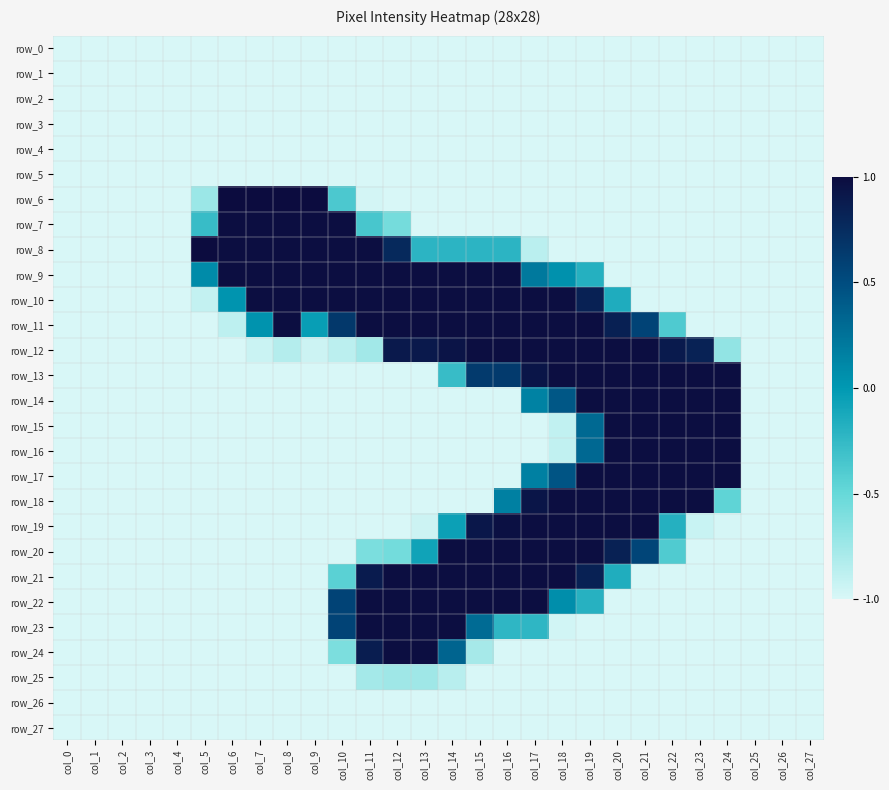

Reading left to right, transcribe all the data shown in this chart.

row_0: col_0=-1.0	col_1=-1.0	col_2=-1.0	col_3=-1.0	col_4=-1.0	col_5=-1.0	col_6=-1.0	col_7=-1.0	col_8=-1.0	col_9=-1.0	col_10=-1.0	col_11=-1.0	col_12=-1.0	col_13=-1.0	col_14=-1.0	col_15=-1.0	col_16=-1.0	col_17=-1.0	col_18=-1.0	col_19=-1.0	col_20=-1.0	col_21=-1.0	col_22=-1.0	col_23=-1.0	col_24=-1.0	col_25=-1.0	col_26=-1.0	col_27=-1.0
row_1: col_0=-1.0	col_1=-1.0	col_2=-1.0	col_3=-1.0	col_4=-1.0	col_5=-1.0	col_6=-1.0	col_7=-1.0	col_8=-1.0	col_9=-1.0	col_10=-1.0	col_11=-1.0	col_12=-1.0	col_13=-1.0	col_14=-1.0	col_15=-1.0	col_16=-1.0	col_17=-1.0	col_18=-1.0	col_19=-1.0	col_20=-1.0	col_21=-1.0	col_22=-1.0	col_23=-1.0	col_24=-1.0	col_25=-1.0	col_26=-1.0	col_27=-1.0
row_2: col_0=-1.0	col_1=-1.0	col_2=-1.0	col_3=-1.0	col_4=-1.0	col_5=-1.0	col_6=-1.0	col_7=-1.0	col_8=-1.0	col_9=-1.0	col_10=-1.0	col_11=-1.0	col_12=-1.0	col_13=-1.0	col_14=-1.0	col_15=-1.0	col_16=-1.0	col_17=-1.0	col_18=-1.0	col_19=-1.0	col_20=-1.0	col_21=-1.0	col_22=-1.0	col_23=-1.0	col_24=-1.0	col_25=-1.0	col_26=-1.0	col_27=-1.0
row_3: col_0=-1.0	col_1=-1.0	col_2=-1.0	col_3=-1.0	col_4=-1.0	col_5=-1.0	col_6=-1.0	col_7=-1.0	col_8=-1.0	col_9=-1.0	col_10=-1.0	col_11=-1.0	col_12=-1.0	col_13=-1.0	col_14=-1.0	col_15=-1.0	col_16=-1.0	col_17=-1.0	col_18=-1.0	col_19=-1.0	col_20=-1.0	col_21=-1.0	col_22=-1.0	col_23=-1.0	col_24=-1.0	col_25=-1.0	col_26=-1.0	col_27=-1.0
row_4: col_0=-1.0	col_1=-1.0	col_2=-1.0	col_3=-1.0	col_4=-1.0	col_5=-1.0	col_6=-1.0	col_7=-1.0	col_8=-1.0	col_9=-1.0	col_10=-1.0	col_11=-1.0	col_12=-1.0	col_13=-1.0	col_14=-1.0	col_15=-1.0	col_16=-1.0	col_17=-1.0	col_18=-1.0	col_19=-1.0	col_20=-1.0	col_21=-1.0	col_22=-1.0	col_23=-1.0	col_24=-1.0	col_25=-1.0	col_26=-1.0	col_27=-1.0
row_5: col_0=-1.0	col_1=-1.0	col_2=-1.0	col_3=-1.0	col_4=-1.0	col_5=-1.0	col_6=-1.0	col_7=-1.0	col_8=-1.0	col_9=-1.0	col_10=-1.0	col_11=-1.0	col_12=-1.0	col_13=-1.0	col_14=-1.0	col_15=-1.0	col_16=-1.0	col_17=-1.0	col_18=-1.0	col_19=-1.0	col_20=-1.0	col_21=-1.0	col_22=-1.0	col_23=-1.0	col_24=-1.0	col_25=-1.0	col_26=-1.0	col_27=-1.0
row_6: col_0=-1.0	col_1=-1.0	col_2=-1.0	col_3=-1.0	col_4=-1.0	col_5=-0.7	col_6=1.0	col_7=1.0	col_8=1.0	col_9=1.0	col_10=-0.4	col_11=-1.0	col_12=-1.0	col_13=-1.0	col_14=-1.0	col_15=-1.0	col_16=-1.0	col_17=-1.0	col_18=-1.0	col_19=-1.0	col_20=-1.0	col_21=-1.0	col_22=-1.0	col_23=-1.0	col_24=-1.0	col_25=-1.0	col_26=-1.0	col_27=-1.0
row_7: col_0=-1.0	col_1=-1.0	col_2=-1.0	col_3=-1.0	col_4=-1.0	col_5=-0.3	col_6=1.0	col_7=1.0	col_8=1.0	col_9=1.0	col_10=1.0	col_11=-0.4	col_12=-0.6	col_13=-1.0	col_14=-1.0	col_15=-1.0	col_16=-1.0	col_17=-1.0	col_18=-1.0	col_19=-1.0	col_20=-1.0	col_21=-1.0	col_22=-1.0	col_23=-1.0	col_24=-1.0	col_25=-1.0	col_26=-1.0	col_27=-1.0
row_8: col_0=-1.0	col_1=-1.0	col_2=-1.0	col_3=-1.0	col_4=-1.0	col_5=1.0	col_6=1.0	col_7=1.0	col_8=1.0	col_9=1.0	col_10=1.0	col_11=1.0	col_12=0.8	col_13=-0.2	col_14=-0.2	col_15=-0.2	col_16=-0.2	col_17=-0.9	col_18=-1.0	col_19=-1.0	col_20=-1.0	col_21=-1.0	col_22=-1.0	col_23=-1.0	col_24=-1.0	col_25=-1.0	col_26=-1.0	col_27=-1.0
row_9: col_0=-1.0	col_1=-1.0	col_2=-1.0	col_3=-1.0	col_4=-1.0	col_5=0.1	col_6=1.0	col_7=1.0	col_8=1.0	col_9=1.0	col_10=1.0	col_11=1.0	col_12=1.0	col_13=1.0	col_14=1.0	col_15=1.0	col_16=1.0	col_17=0.2	col_18=0.0	col_19=-0.2	col_20=-1.0	col_21=-1.0	col_22=-1.0	col_23=-1.0	col_24=-1.0	col_25=-1.0	col_26=-1.0	col_27=-1.0
row_10: col_0=-1.0	col_1=-1.0	col_2=-1.0	col_3=-1.0	col_4=-1.0	col_5=-0.9	col_6=0.0	col_7=1.0	col_8=1.0	col_9=1.0	col_10=1.0	col_11=1.0	col_12=1.0	col_13=1.0	col_14=1.0	col_15=1.0	col_16=1.0	col_17=1.0	col_18=1.0	col_19=0.8	col_20=-0.1	col_21=-1.0	col_22=-1.0	col_23=-1.0	col_24=-1.0	col_25=-1.0	col_26=-1.0	col_27=-1.0
row_11: col_0=-1.0	col_1=-1.0	col_2=-1.0	col_3=-1.0	col_4=-1.0	col_5=-1.0	col_6=-0.9	col_7=0.0	col_8=1.0	col_9=-0.0	col_10=0.7	col_11=1.0	col_12=1.0	col_13=1.0	col_14=1.0	col_15=1.0	col_16=1.0	col_17=1.0	col_18=1.0	col_19=1.0	col_20=0.8	col_21=0.6	col_22=-0.4	col_23=-1.0	col_24=-1.0	col_25=-1.0	col_26=-1.0	col_27=-1.0
row_12: col_0=-1.0	col_1=-1.0	col_2=-1.0	col_3=-1.0	col_4=-1.0	col_5=-1.0	col_6=-1.0	col_7=-0.9	col_8=-0.8	col_9=-0.9	col_10=-0.9	col_11=-0.8	col_12=0.9	col_13=0.9	col_14=0.9	col_15=1.0	col_16=1.0	col_17=1.0	col_18=1.0	col_19=1.0	col_20=1.0	col_21=1.0	col_22=0.9	col_23=0.8	col_24=-0.7	col_25=-1.0	col_26=-1.0	col_27=-1.0
row_13: col_0=-1.0	col_1=-1.0	col_2=-1.0	col_3=-1.0	col_4=-1.0	col_5=-1.0	col_6=-1.0	col_7=-1.0	col_8=-1.0	col_9=-1.0	col_10=-1.0	col_11=-1.0	col_12=-1.0	col_13=-1.0	col_14=-0.3	col_15=0.6	col_16=0.6	col_17=0.9	col_18=1.0	col_19=1.0	col_20=1.0	col_21=1.0	col_22=1.0	col_23=1.0	col_24=1.0	col_25=-1.0	col_26=-1.0	col_27=-1.0
row_14: col_0=-1.0	col_1=-1.0	col_2=-1.0	col_3=-1.0	col_4=-1.0	col_5=-1.0	col_6=-1.0	col_7=-1.0	col_8=-1.0	col_9=-1.0	col_10=-1.0	col_11=-1.0	col_12=-1.0	col_13=-1.0	col_14=-1.0	col_15=-1.0	col_16=-1.0	col_17=0.1	col_18=0.4	col_19=1.0	col_20=1.0	col_21=1.0	col_22=1.0	col_23=1.0	col_24=1.0	col_25=-1.0	col_26=-1.0	col_27=-1.0
row_15: col_0=-1.0	col_1=-1.0	col_2=-1.0	col_3=-1.0	col_4=-1.0	col_5=-1.0	col_6=-1.0	col_7=-1.0	col_8=-1.0	col_9=-1.0	col_10=-1.0	col_11=-1.0	col_12=-1.0	col_13=-1.0	col_14=-1.0	col_15=-1.0	col_16=-1.0	col_17=-1.0	col_18=-0.9	col_19=0.3	col_20=1.0	col_21=1.0	col_22=1.0	col_23=1.0	col_24=1.0	col_25=-1.0	col_26=-1.0	col_27=-1.0
row_16: col_0=-1.0	col_1=-1.0	col_2=-1.0	col_3=-1.0	col_4=-1.0	col_5=-1.0	col_6=-1.0	col_7=-1.0	col_8=-1.0	col_9=-1.0	col_10=-1.0	col_11=-1.0	col_12=-1.0	col_13=-1.0	col_14=-1.0	col_15=-1.0	col_16=-1.0	col_17=-1.0	col_18=-0.9	col_19=0.3	col_20=1.0	col_21=1.0	col_22=1.0	col_23=1.0	col_24=1.0	col_25=-1.0	col_26=-1.0	col_27=-1.0
row_17: col_0=-1.0	col_1=-1.0	col_2=-1.0	col_3=-1.0	col_4=-1.0	col_5=-1.0	col_6=-1.0	col_7=-1.0	col_8=-1.0	col_9=-1.0	col_10=-1.0	col_11=-1.0	col_12=-1.0	col_13=-1.0	col_14=-1.0	col_15=-1.0	col_16=-1.0	col_17=0.2	col_18=0.4	col_19=1.0	col_20=1.0	col_21=1.0	col_22=1.0	col_23=1.0	col_24=1.0	col_25=-1.0	col_26=-1.0	col_27=-1.0
row_18: col_0=-1.0	col_1=-1.0	col_2=-1.0	col_3=-1.0	col_4=-1.0	col_5=-1.0	col_6=-1.0	col_7=-1.0	col_8=-1.0	col_9=-1.0	col_10=-1.0	col_11=-1.0	col_12=-1.0	col_13=-1.0	col_14=-1.0	col_15=-1.0	col_16=0.2	col_17=0.9	col_18=1.0	col_19=1.0	col_20=1.0	col_21=1.0	col_22=1.0	col_23=1.0	col_24=-0.5	col_25=-1.0	col_26=-1.0	col_27=-1.0
row_19: col_0=-1.0	col_1=-1.0	col_2=-1.0	col_3=-1.0	col_4=-1.0	col_5=-1.0	col_6=-1.0	col_7=-1.0	col_8=-1.0	col_9=-1.0	col_10=-1.0	col_11=-1.0	col_12=-1.0	col_13=-0.9	col_14=-0.1	col_15=0.9	col_16=1.0	col_17=1.0	col_18=1.0	col_19=1.0	col_20=1.0	col_21=1.0	col_22=-0.2	col_23=-0.9	col_24=-1.0	col_25=-1.0	col_26=-1.0	col_27=-1.0
row_20: col_0=-1.0	col_1=-1.0	col_2=-1.0	col_3=-1.0	col_4=-1.0	col_5=-1.0	col_6=-1.0	col_7=-1.0	col_8=-1.0	col_9=-1.0	col_10=-1.0	col_11=-0.6	col_12=-0.6	col_13=-0.1	col_14=1.0	col_15=1.0	col_16=1.0	col_17=1.0	col_18=1.0	col_19=1.0	col_20=0.8	col_21=0.6	col_22=-0.4	col_23=-1.0	col_24=-1.0	col_25=-1.0	col_26=-1.0	col_27=-1.0
row_21: col_0=-1.0	col_1=-1.0	col_2=-1.0	col_3=-1.0	col_4=-1.0	col_5=-1.0	col_6=-1.0	col_7=-1.0	col_8=-1.0	col_9=-1.0	col_10=-0.4	col_11=0.9	col_12=1.0	col_13=1.0	col_14=1.0	col_15=1.0	col_16=1.0	col_17=1.0	col_18=1.0	col_19=0.8	col_20=-0.2	col_21=-1.0	col_22=-1.0	col_23=-1.0	col_24=-1.0	col_25=-1.0	col_26=-1.0	col_27=-1.0
row_22: col_0=-1.0	col_1=-1.0	col_2=-1.0	col_3=-1.0	col_4=-1.0	col_5=-1.0	col_6=-1.0	col_7=-1.0	col_8=-1.0	col_9=-1.0	col_10=0.6	col_11=1.0	col_12=1.0	col_13=1.0	col_14=1.0	col_15=1.0	col_16=1.0	col_17=1.0	col_18=0.1	col_19=-0.2	col_20=-1.0	col_21=-1.0	col_22=-1.0	col_23=-1.0	col_24=-1.0	col_25=-1.0	col_26=-1.0	col_27=-1.0
row_23: col_0=-1.0	col_1=-1.0	col_2=-1.0	col_3=-1.0	col_4=-1.0	col_5=-1.0	col_6=-1.0	col_7=-1.0	col_8=-1.0	col_9=-1.0	col_10=0.6	col_11=1.0	col_12=1.0	col_13=1.0	col_14=1.0	col_15=0.3	col_16=-0.2	col_17=-0.2	col_18=-1.0	col_19=-1.0	col_20=-1.0	col_21=-1.0	col_22=-1.0	col_23=-1.0	col_24=-1.0	col_25=-1.0	col_26=-1.0	col_27=-1.0
row_24: col_0=-1.0	col_1=-1.0	col_2=-1.0	col_3=-1.0	col_4=-1.0	col_5=-1.0	col_6=-1.0	col_7=-1.0	col_8=-1.0	col_9=-1.0	col_10=-0.6	col_11=0.9	col_12=1.0	col_13=1.0	col_14=0.3	col_15=-0.8	col_16=-1.0	col_17=-1.0	col_18=-1.0	col_19=-1.0	col_20=-1.0	col_21=-1.0	col_22=-1.0	col_23=-1.0	col_24=-1.0	col_25=-1.0	col_26=-1.0	col_27=-1.0
row_25: col_0=-1.0	col_1=-1.0	col_2=-1.0	col_3=-1.0	col_4=-1.0	col_5=-1.0	col_6=-1.0	col_7=-1.0	col_8=-1.0	col_9=-1.0	col_10=-1.0	col_11=-0.8	col_12=-0.7	col_13=-0.7	col_14=-0.9	col_15=-1.0	col_16=-1.0	col_17=-1.0	col_18=-1.0	col_19=-1.0	col_20=-1.0	col_21=-1.0	col_22=-1.0	col_23=-1.0	col_24=-1.0	col_25=-1.0	col_26=-1.0	col_27=-1.0
row_26: col_0=-1.0	col_1=-1.0	col_2=-1.0	col_3=-1.0	col_4=-1.0	col_5=-1.0	col_6=-1.0	col_7=-1.0	col_8=-1.0	col_9=-1.0	col_10=-1.0	col_11=-1.0	col_12=-1.0	col_13=-1.0	col_14=-1.0	col_15=-1.0	col_16=-1.0	col_17=-1.0	col_18=-1.0	col_19=-1.0	col_20=-1.0	col_21=-1.0	col_22=-1.0	col_23=-1.0	col_24=-1.0	col_25=-1.0	col_26=-1.0	col_27=-1.0
row_27: col_0=-1.0	col_1=-1.0	col_2=-1.0	col_3=-1.0	col_4=-1.0	col_5=-1.0	col_6=-1.0	col_7=-1.0	col_8=-1.0	col_9=-1.0	col_10=-1.0	col_11=-1.0	col_12=-1.0	col_13=-1.0	col_14=-1.0	col_15=-1.0	col_16=-1.0	col_17=-1.0	col_18=-1.0	col_19=-1.0	col_20=-1.0	col_21=-1.0	col_22=-1.0	col_23=-1.0	col_24=-1.0	col_25=-1.0	col_26=-1.0	col_27=-1.0